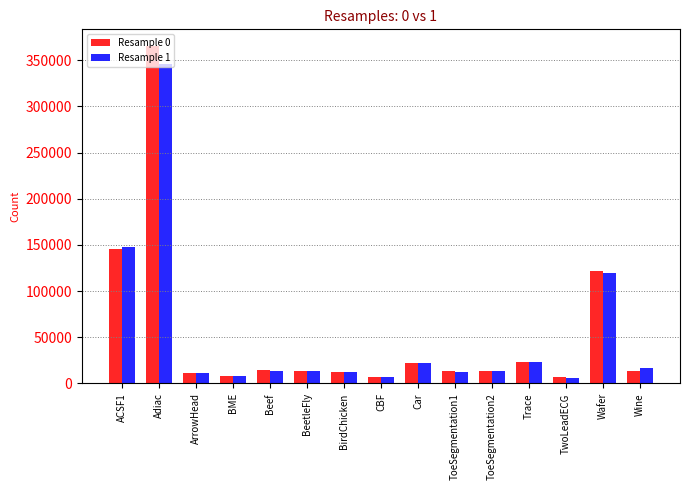

What is the sum of the Resample 0 values at ToeSegmentation1 and Car?

35753